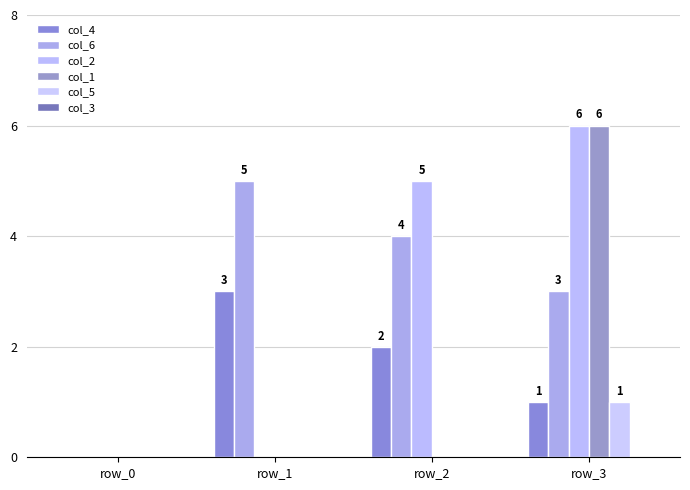

Reading right to left, what are all the values shown in this chart?

col_4: 1	2	3	0
col_6: 3	4	5	0
col_2: 6	5	0	0
col_1: 6	0	0	0
col_5: 1	0	0	0
col_3: 0	0	0	0